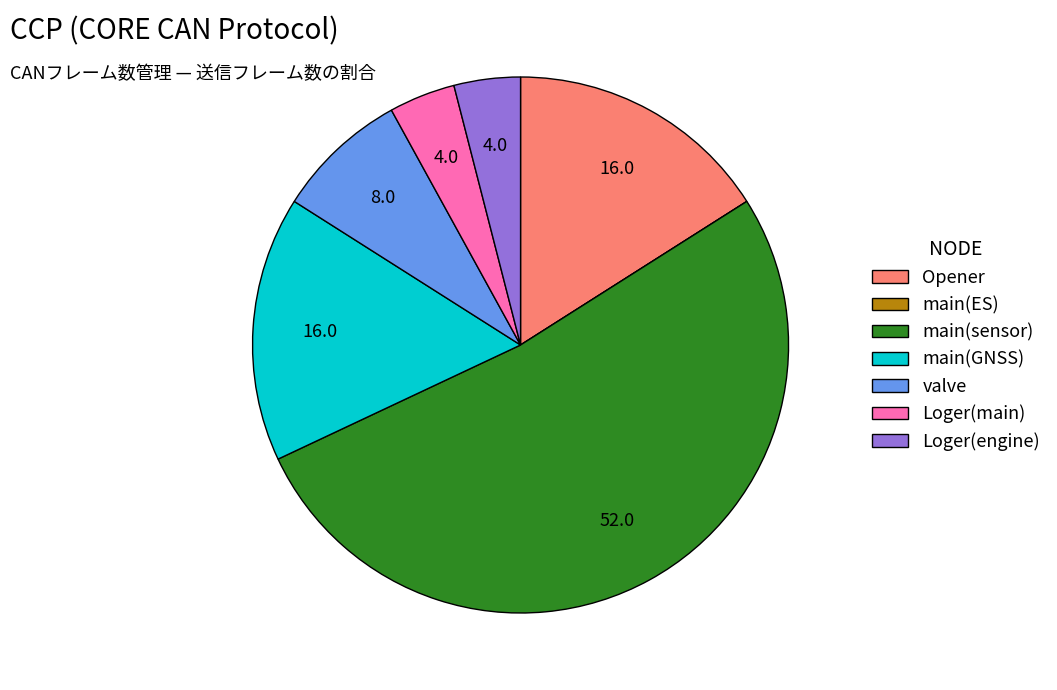

Is the sum of Loger(main) and main(sensor) greater than half?

Yes